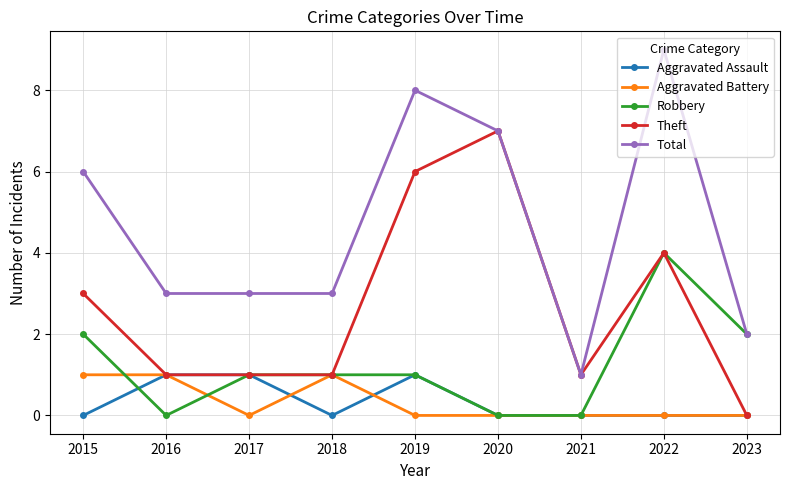

The value of Aggravated Battery at 2015 is 1. True or false?

True